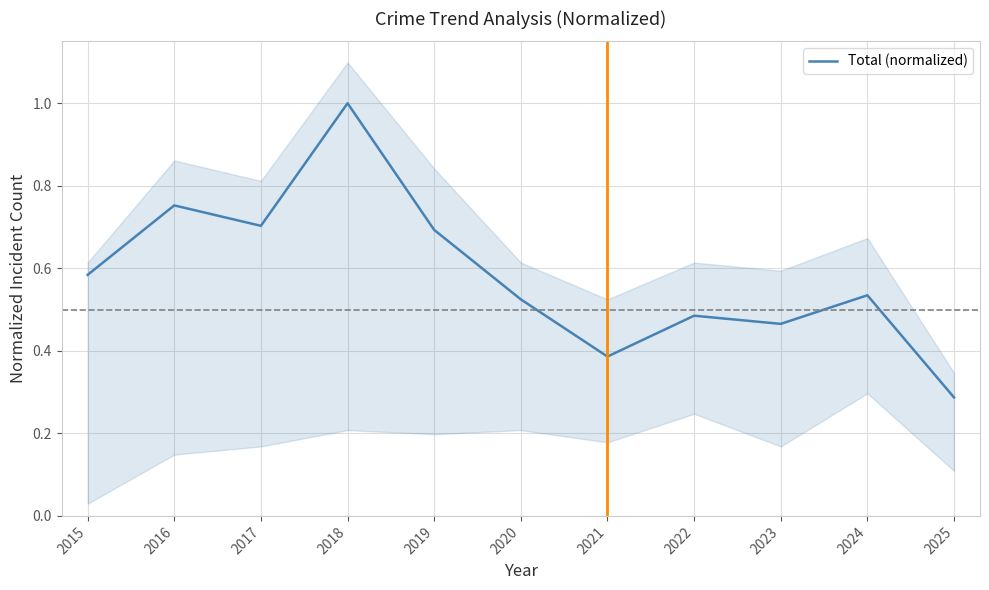

What value does the data have at 2021?

0.4